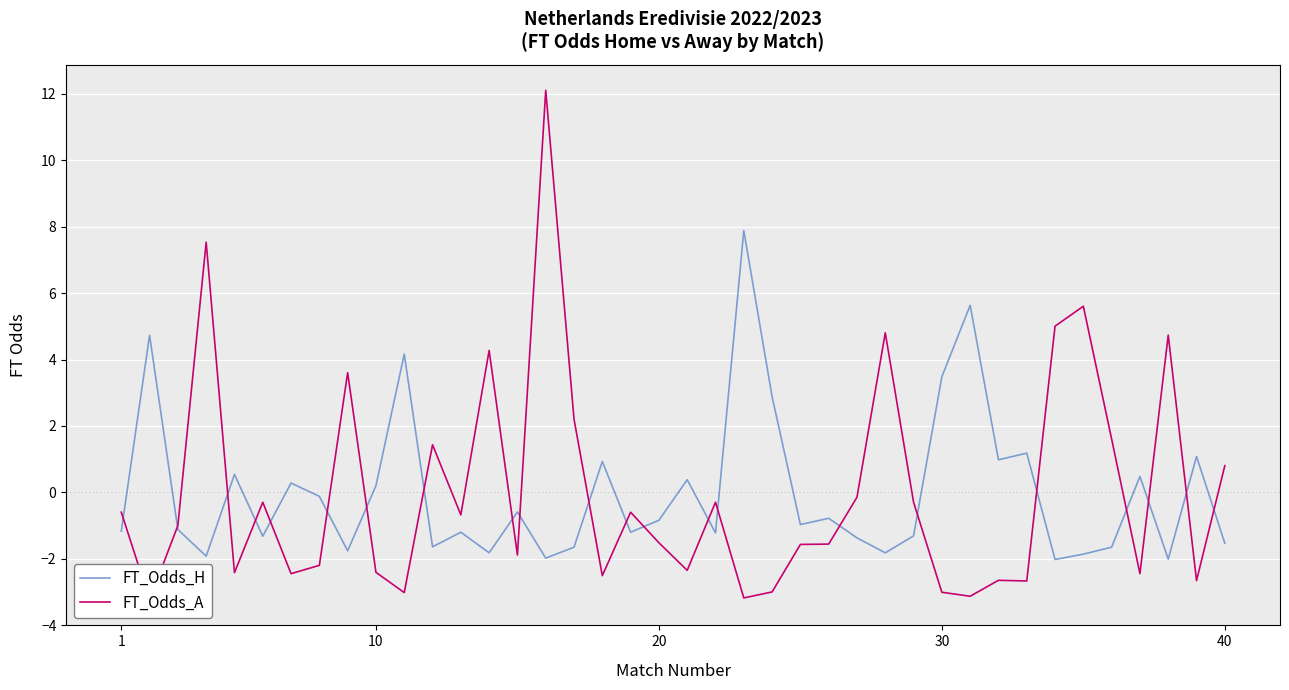

What is the minimum value for FT_Odds_H?

-2.0